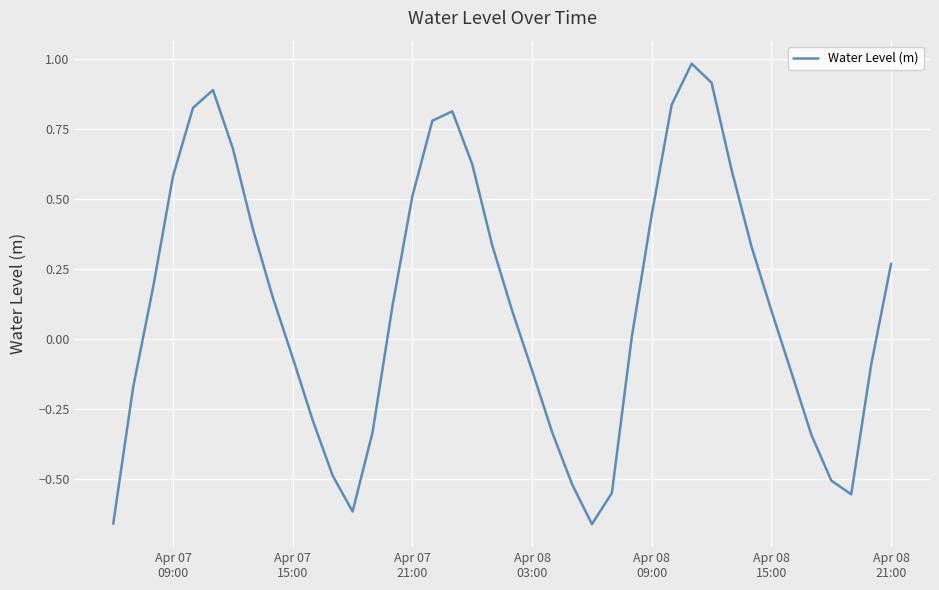

What is the difference between the maximum and minimum values?

1.6